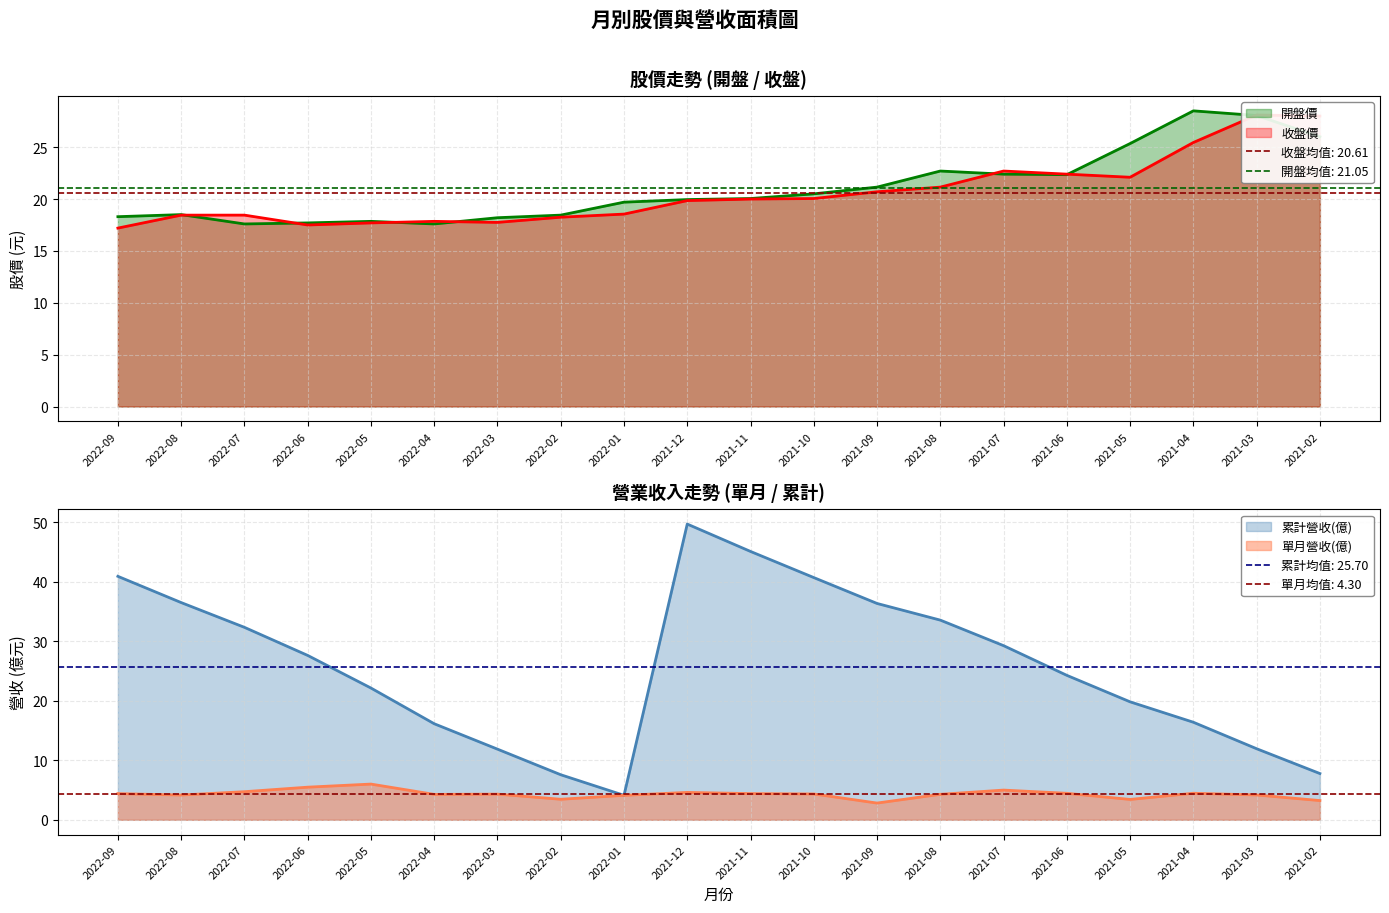

What is the label of the 8th point from the right?

2021-09